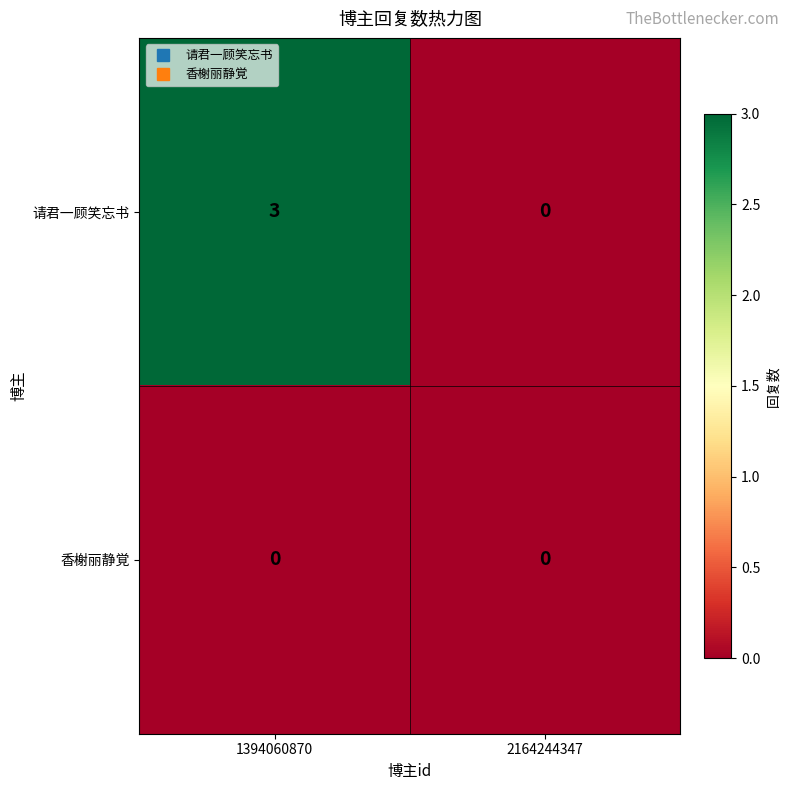

At how many categories does at least one series exceed 2?

1